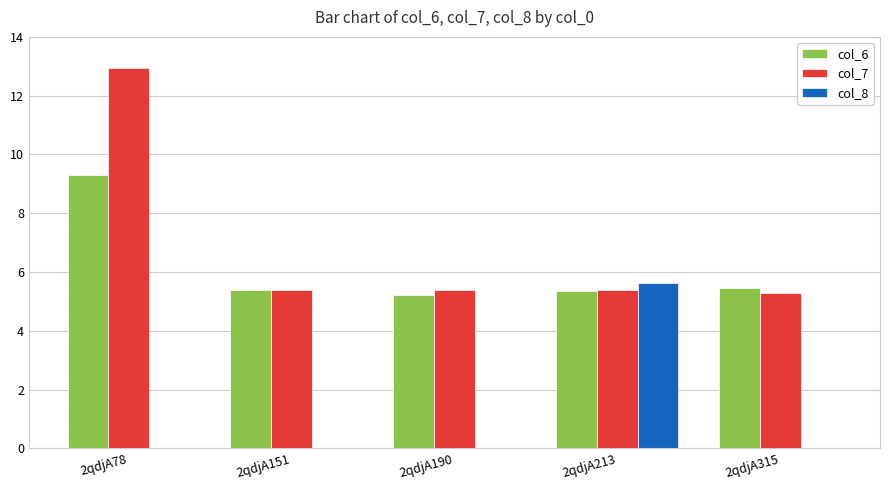

What is the average value of the col_7 series?

6.9